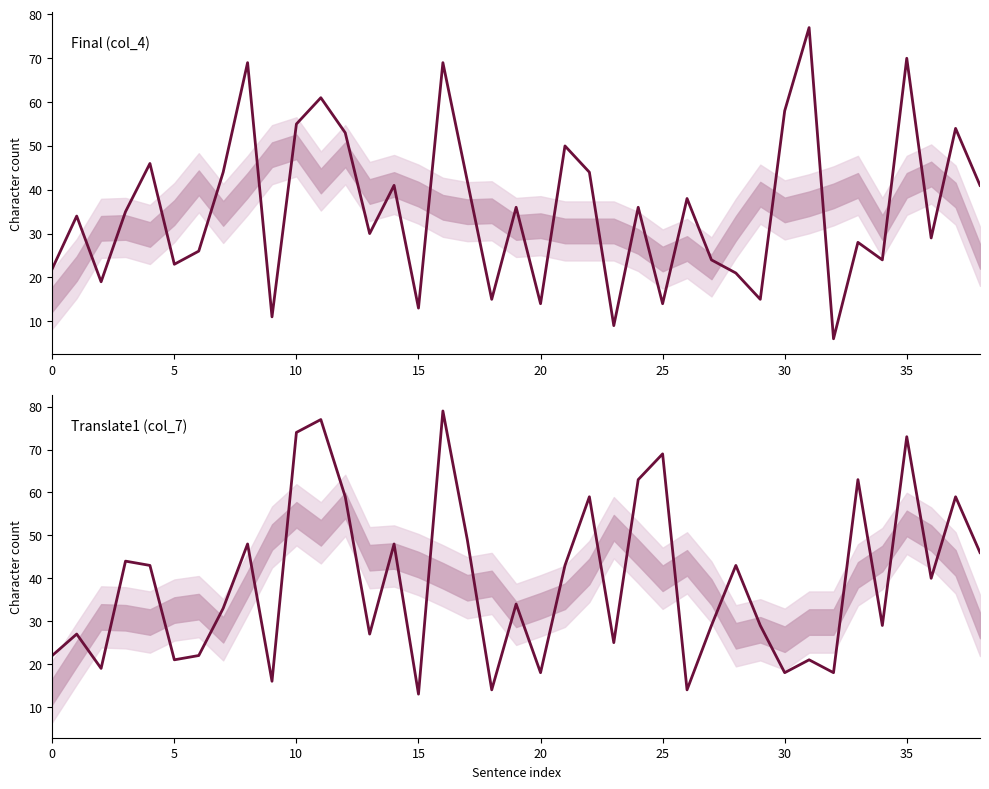

In Final (col_4), how many points are higher than both neighbors (excluding endpoints)?

14